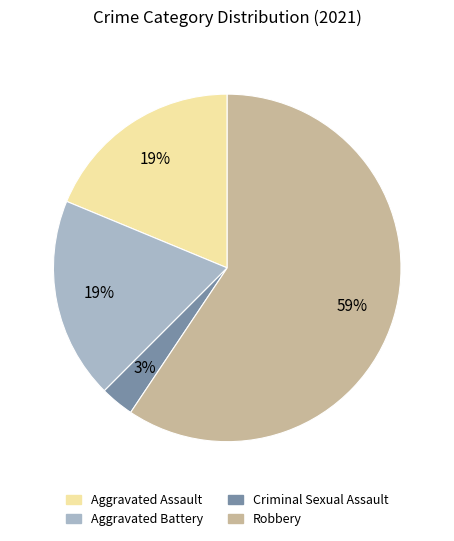

What is the smallest slice in the pie chart?

Criminal Sexual Assault